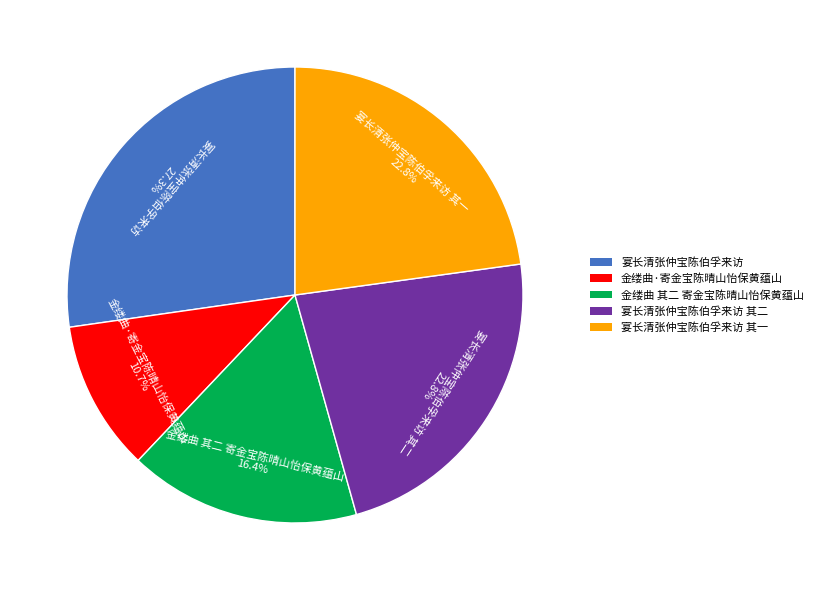

To the nearest percent, what is the difference between the largest and smallest slice percentages?

17%